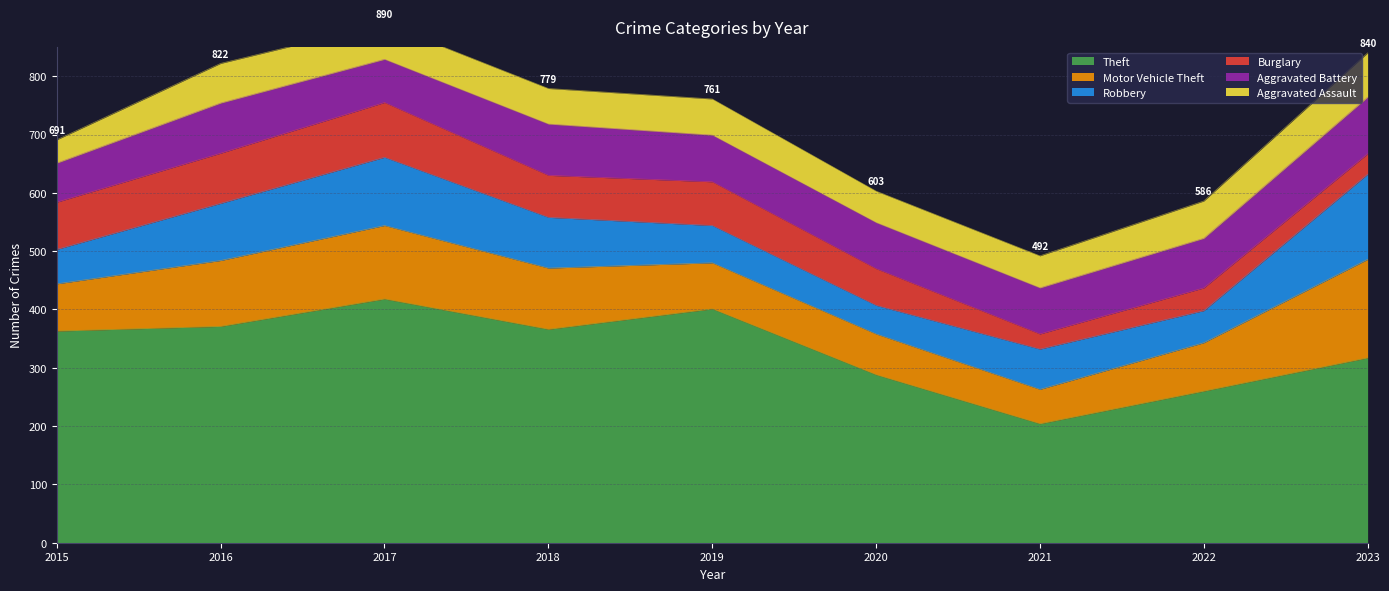

List the series in order of their peak value, highest first.

Theft, Motor Vehicle Theft, Robbery, Aggravated Battery, Burglary, Aggravated Assault